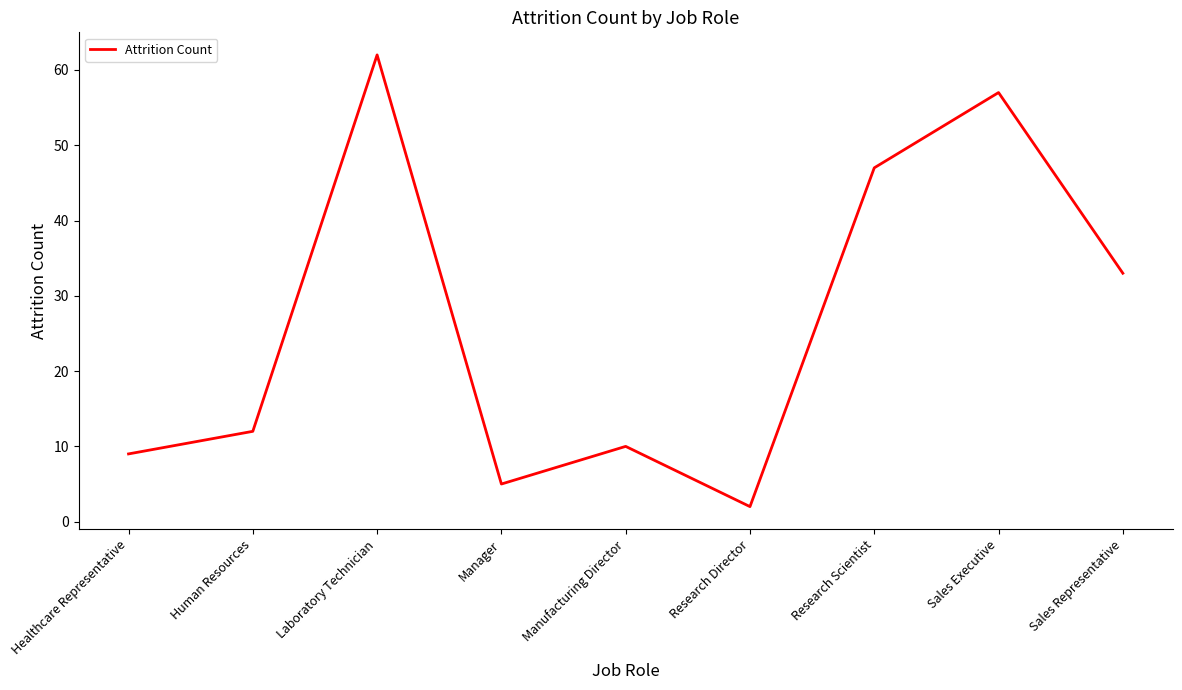

What is the smallest value displayed?

2